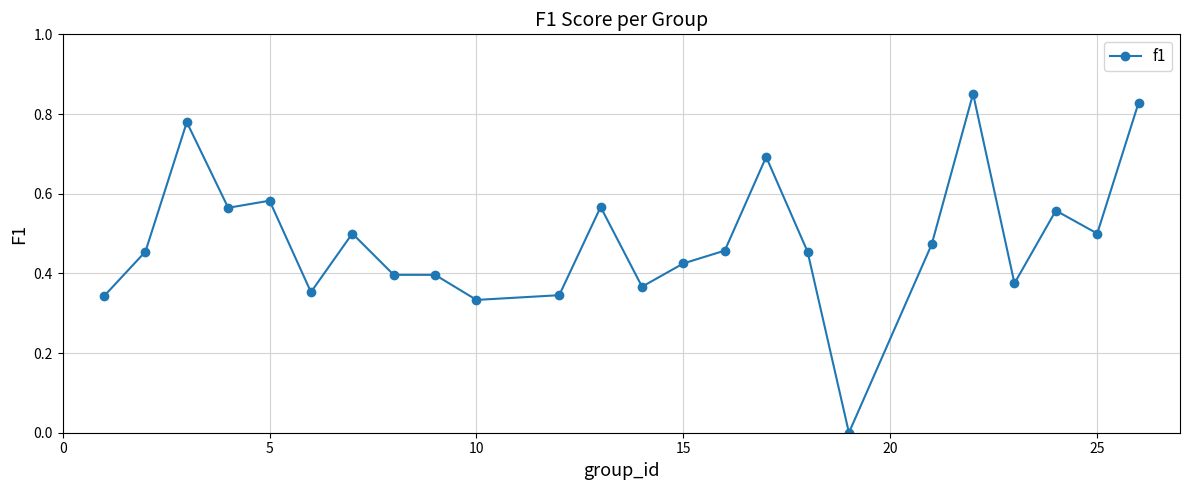

True or false: there are more than 1 points higher than both neighbors.

True